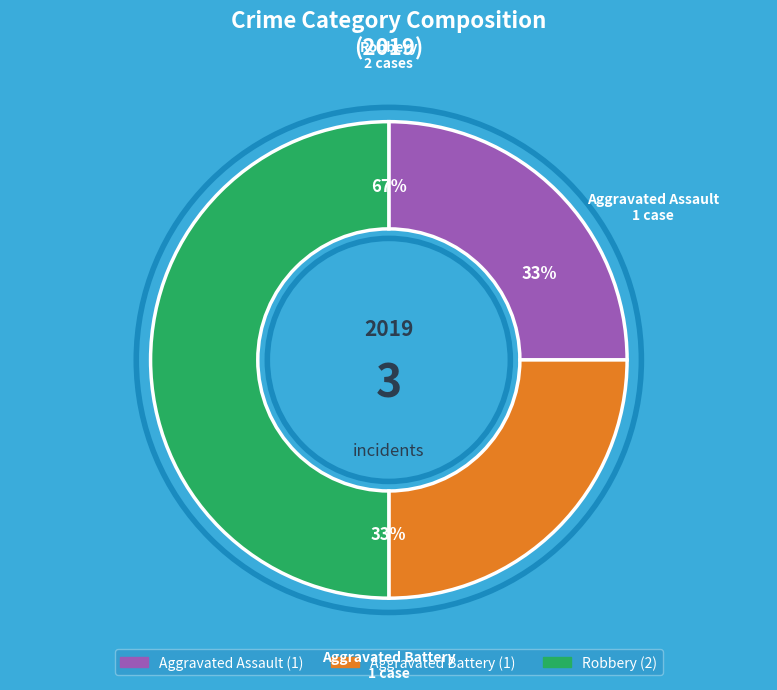

To the nearest percent, what percentage of the pie is Aggravated Battery?

25%